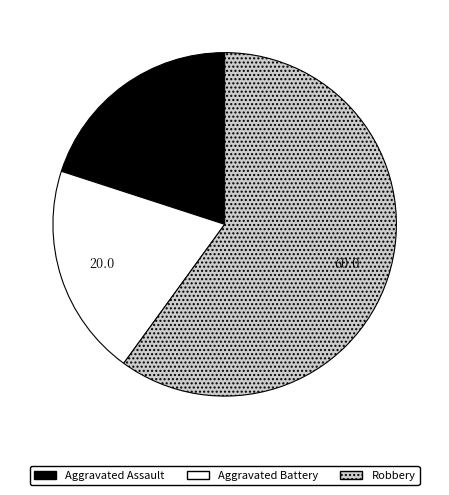

What is the largest slice in the pie chart?

Robbery